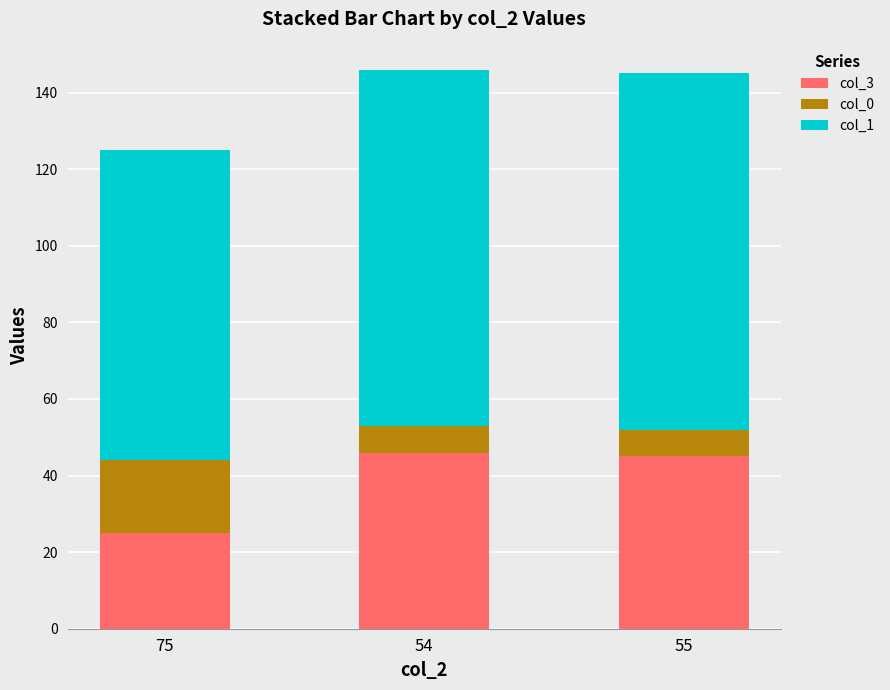

Is it true that col_3 equals 66 at 55?

False